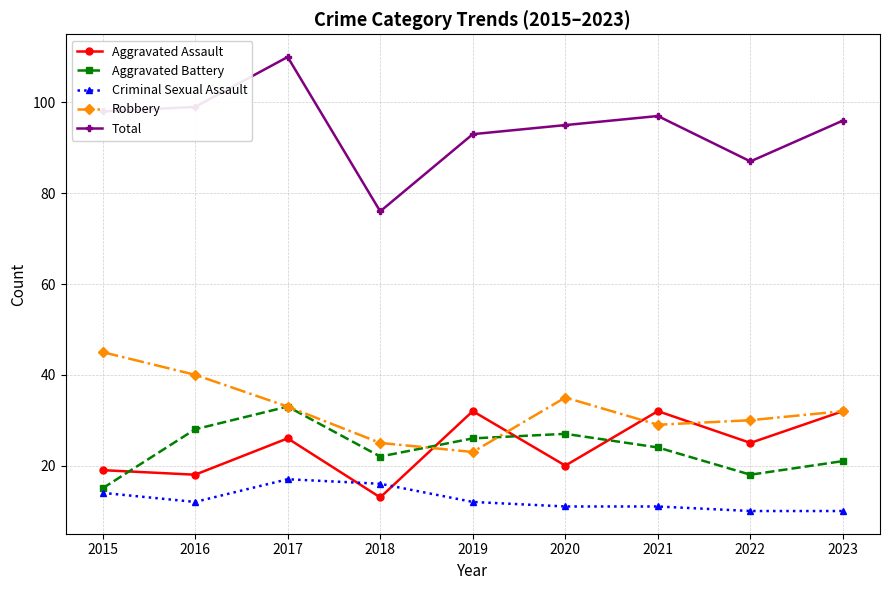

Is it true that Criminal Sexual Assault equals 6 at 2017?

False